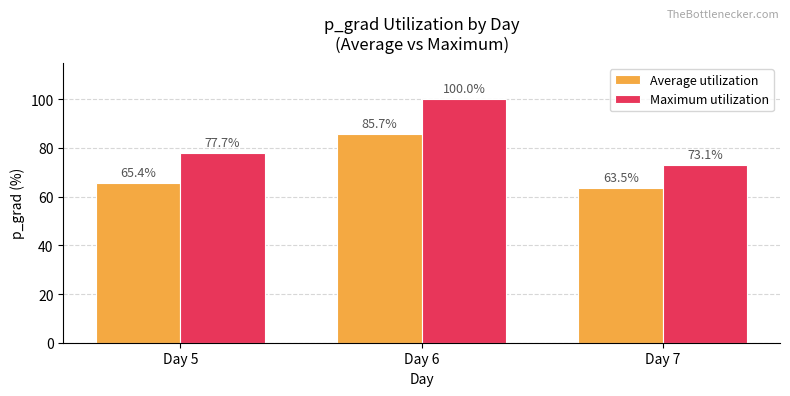

List the series in order of their peak value, lowest first.

Average utilization, Maximum utilization